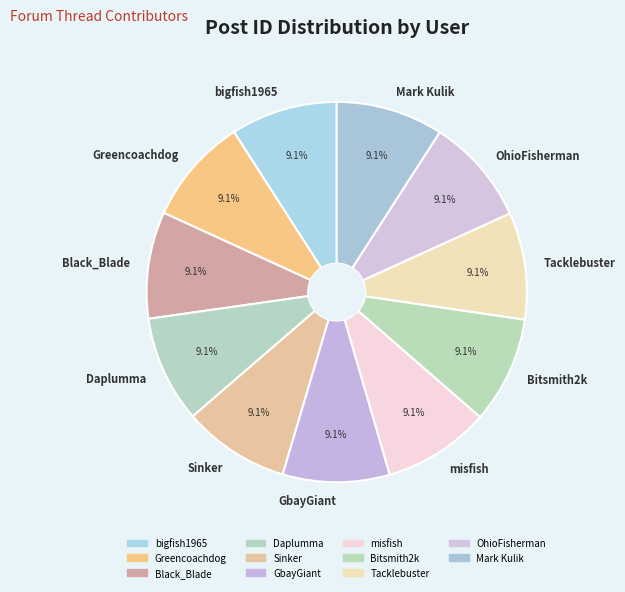

Does any single category account for the majority?

No